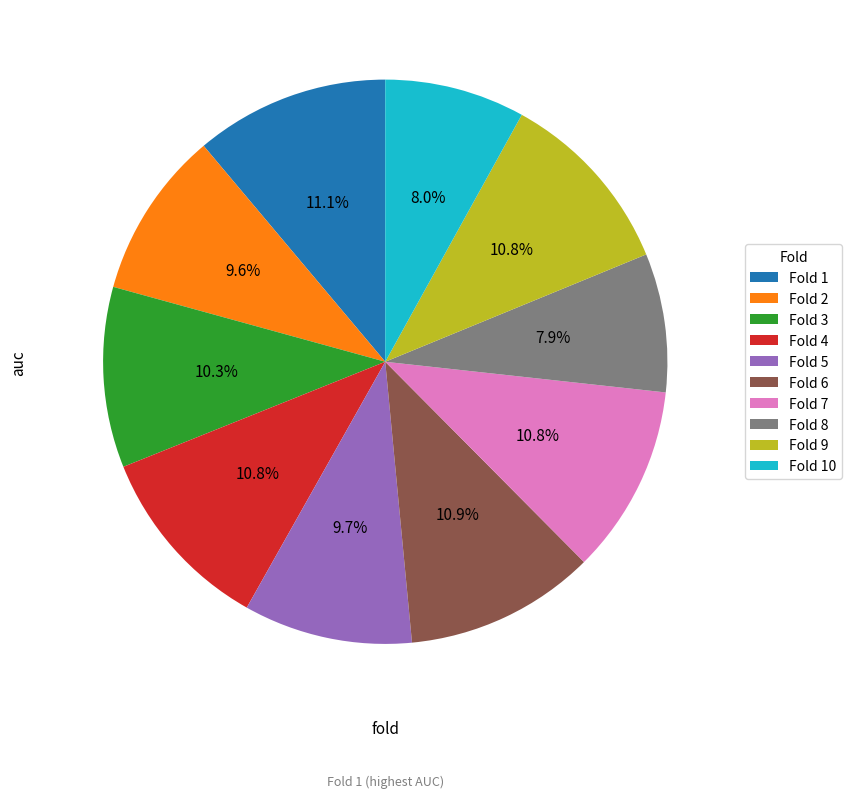

True or false: Fold 1 accounts for 1% of the total.

False